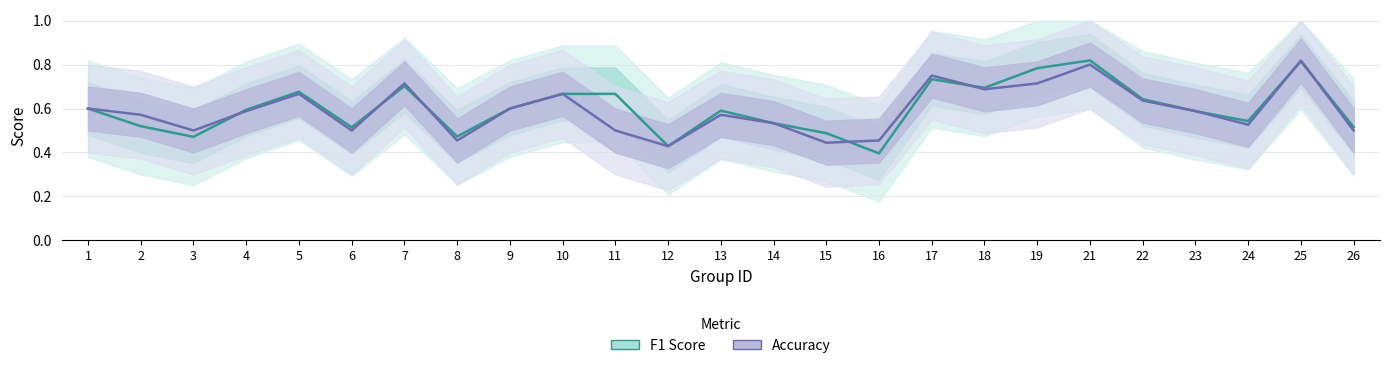

What is the difference between the F1 Score values at 5 and 1?

0.1